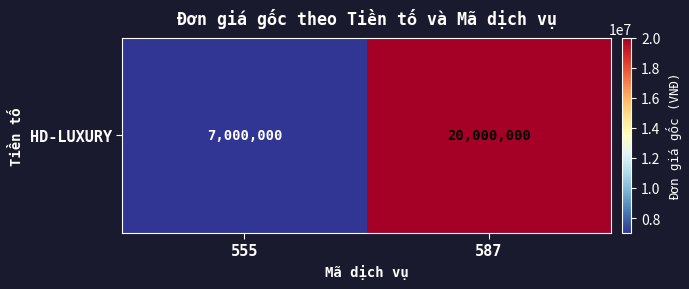

What is the sum of all values?

27000000